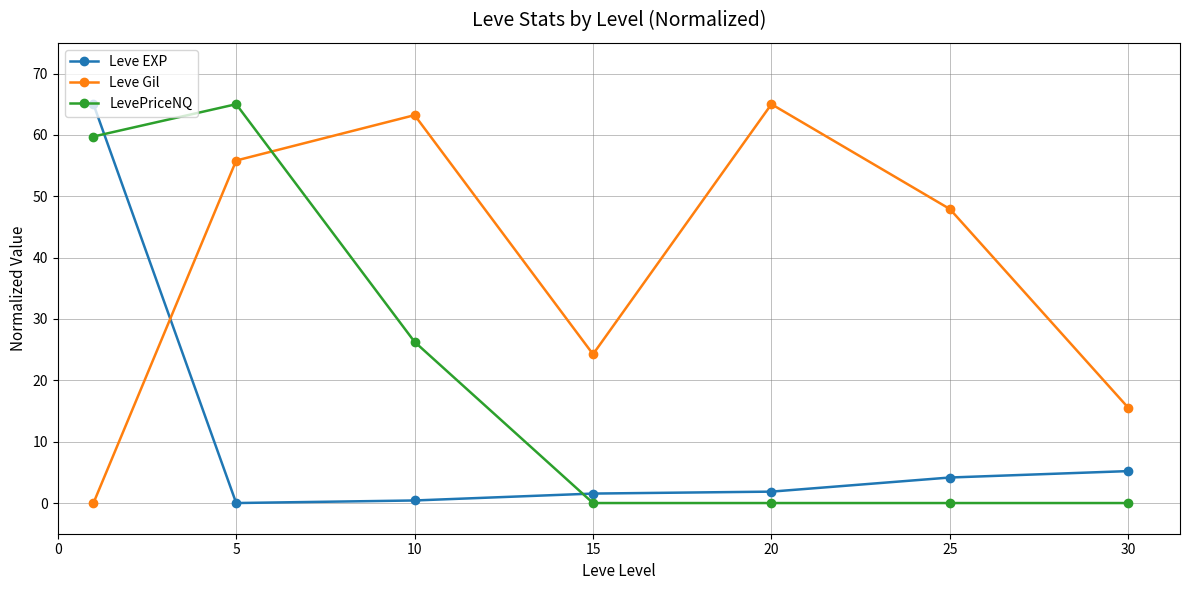

What are all the series names shown in the legend?

Leve EXP, Leve Gil, LevePriceNQ